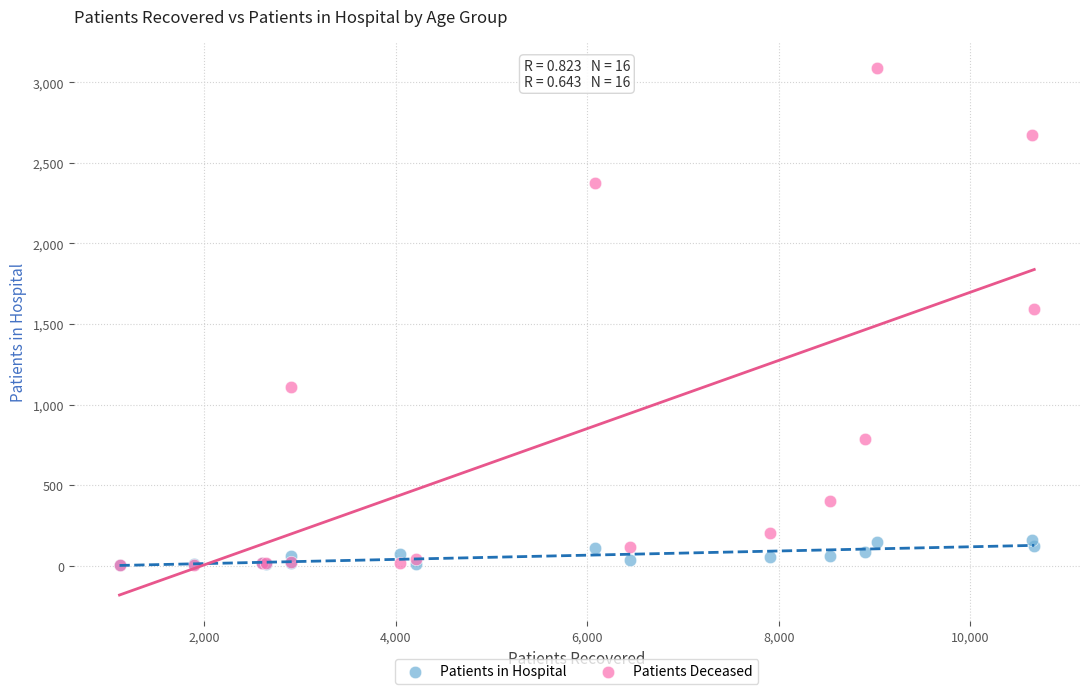

What are all the series names shown in the legend?

Patients in Hospital, Patients Deceased